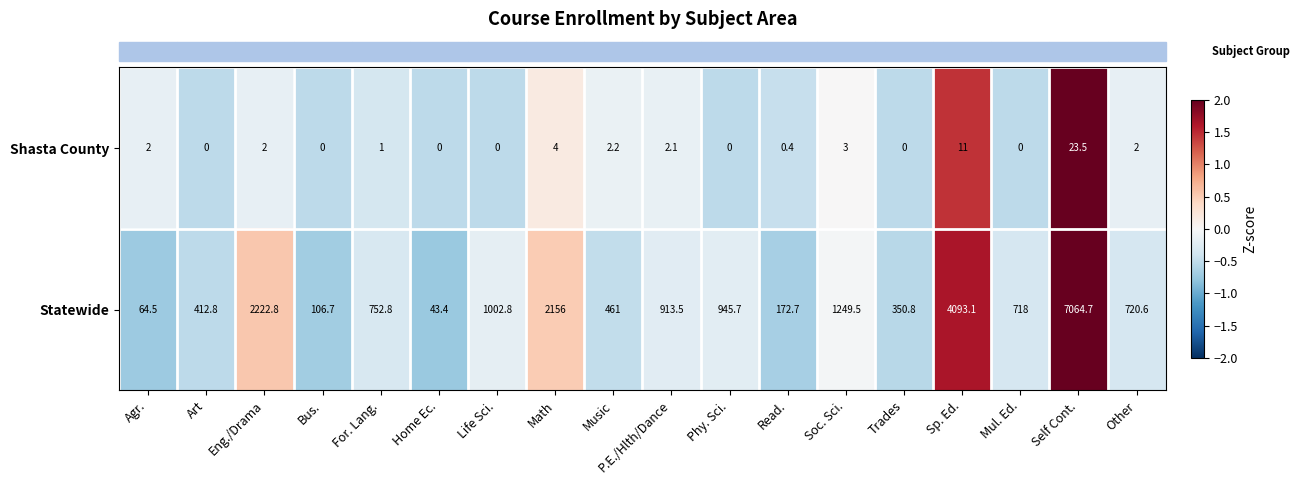

What is the difference between the maximum and minimum values in the Statewide series?

7021.3